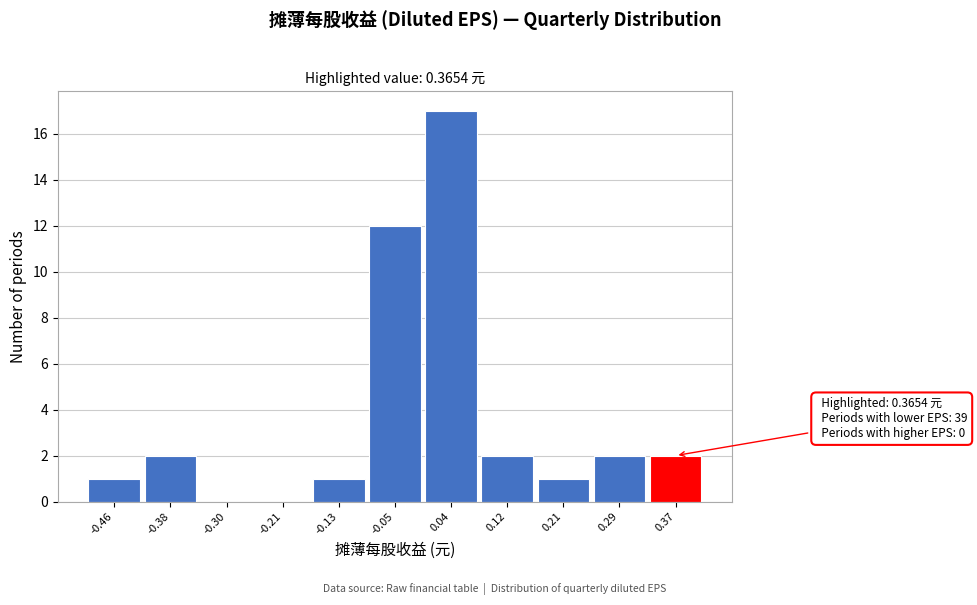

Over which range of the x-axis is the bar tallest?

0.00 to 0.08